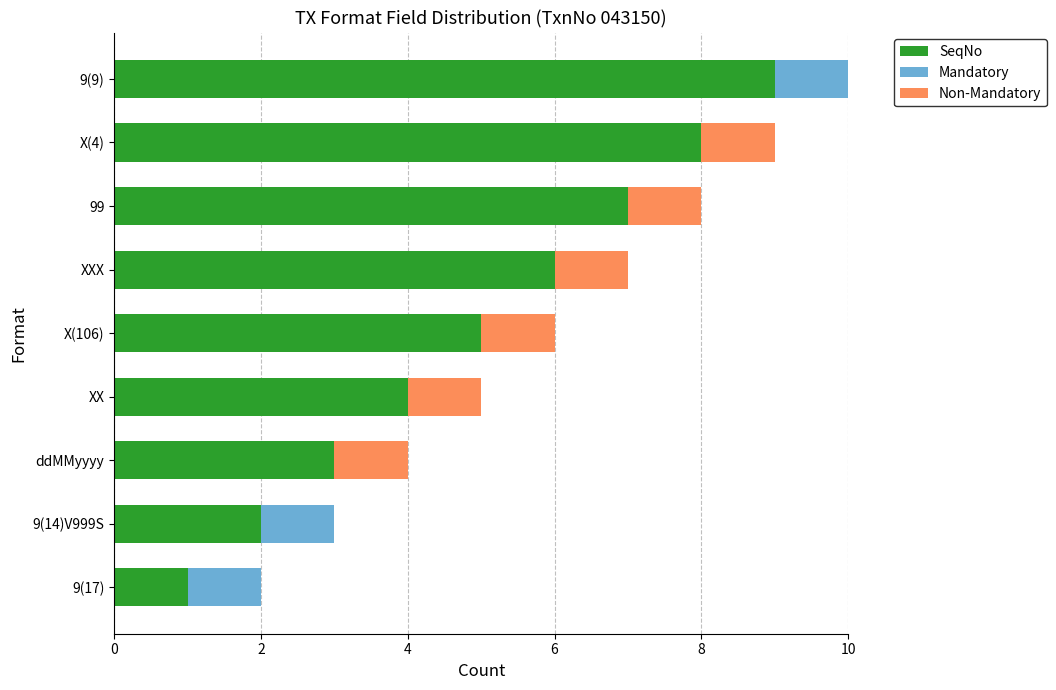

Count the SeqNo values in the range 3 to 7.

5